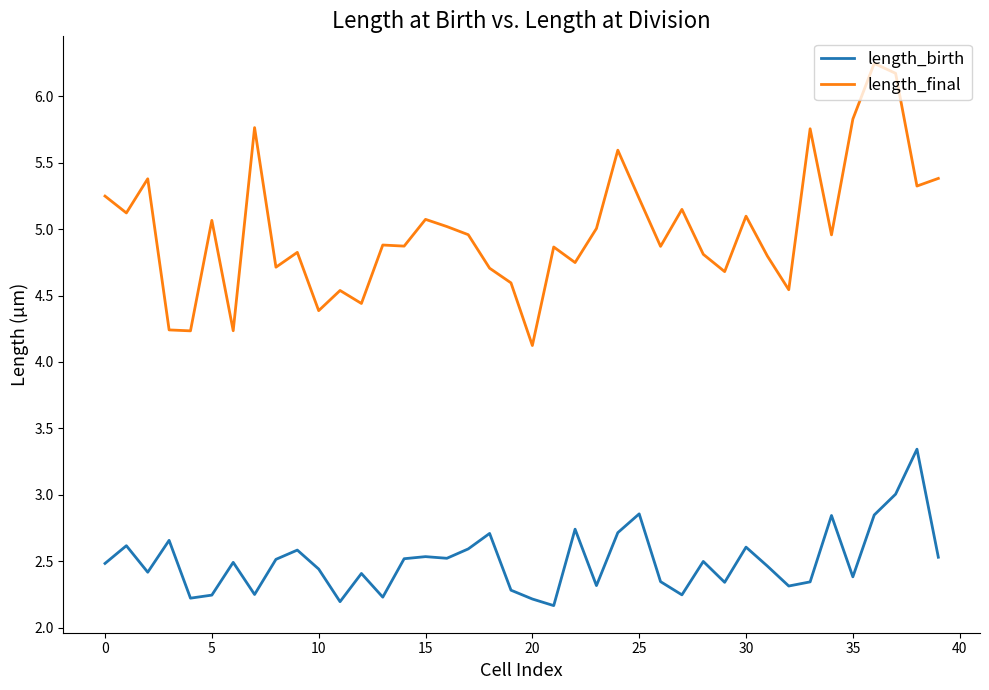

True or false: length_final and length_birth cross at least once.

False